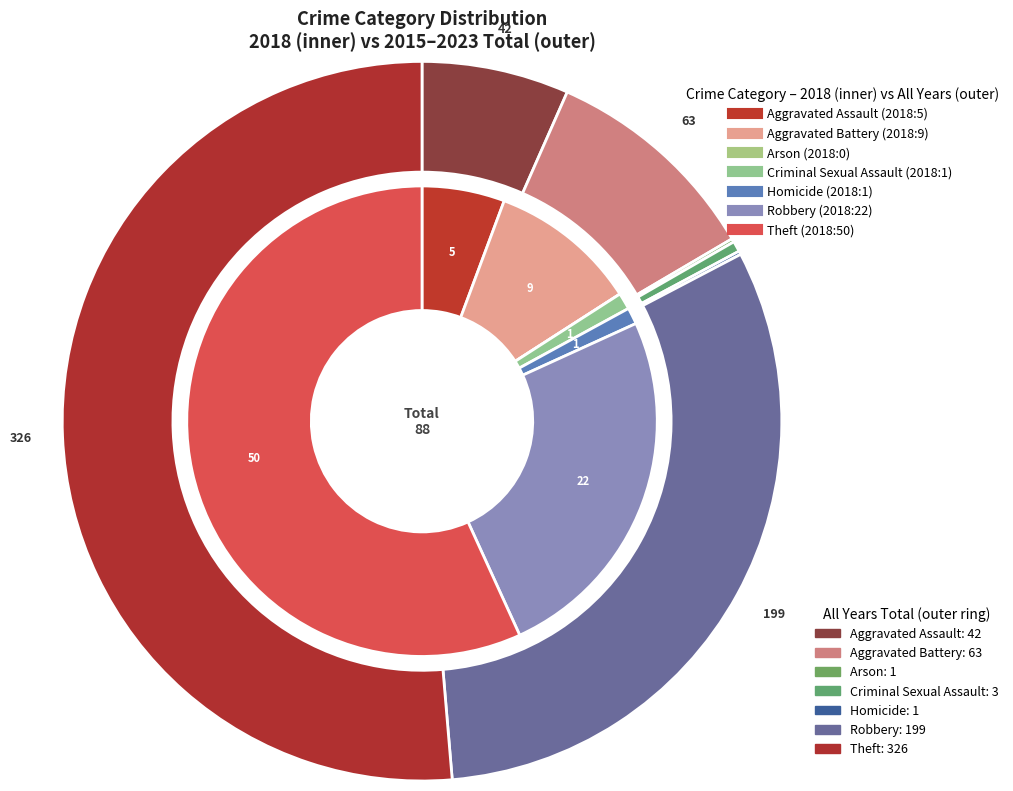

What is the largest slice in the pie chart?

Theft